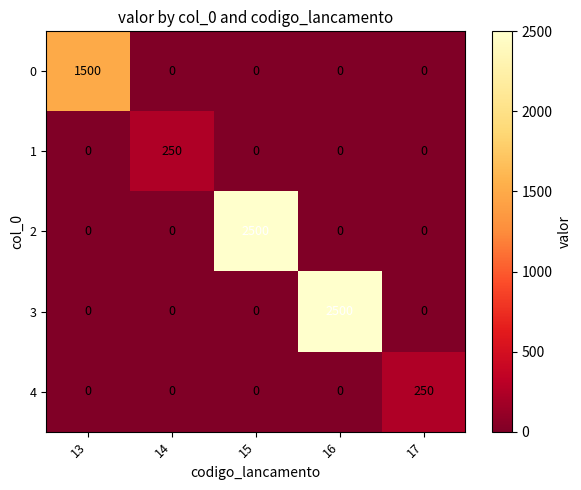

How many values in the 1 series exceed 0?

1